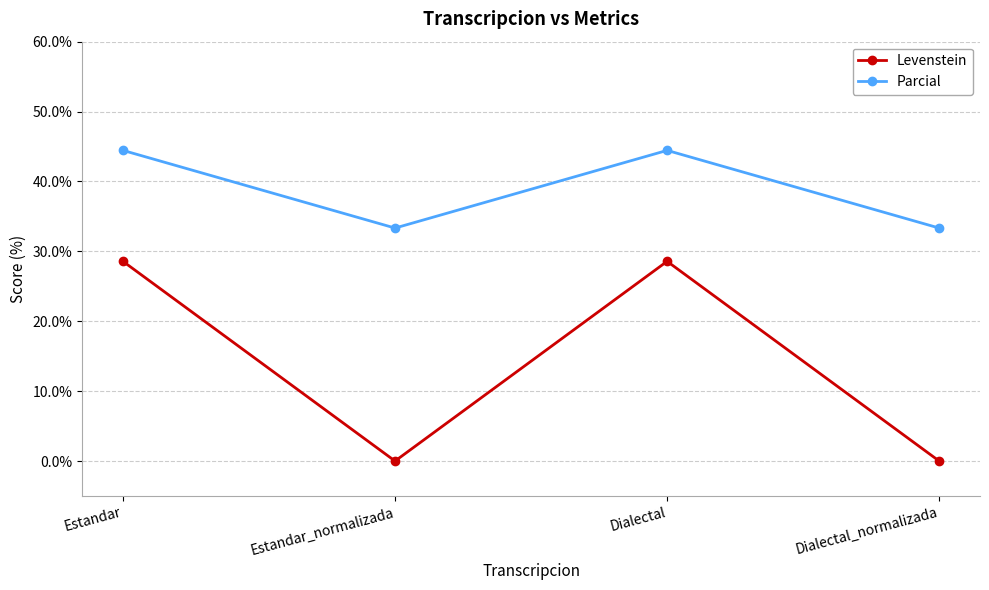

How many distinct data groups are displayed?

2